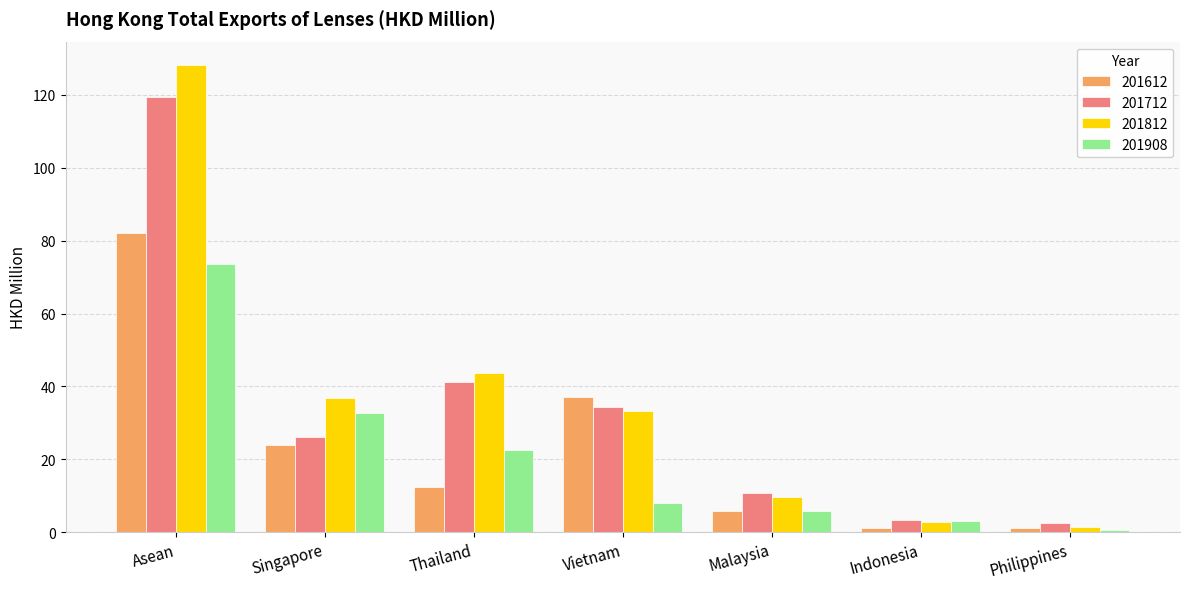

What is the difference between the maximum and second lowest values in the 201812 series?

125.4